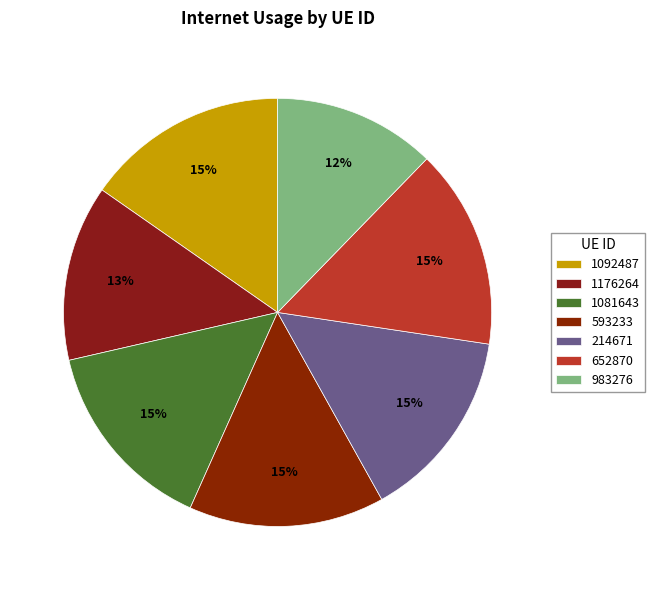

Is it true that 983276 is 12% of the pie?

True